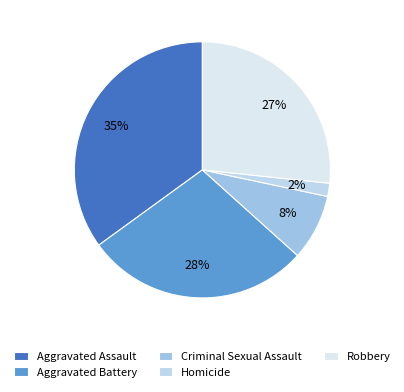

How many segments does this pie chart have?

5